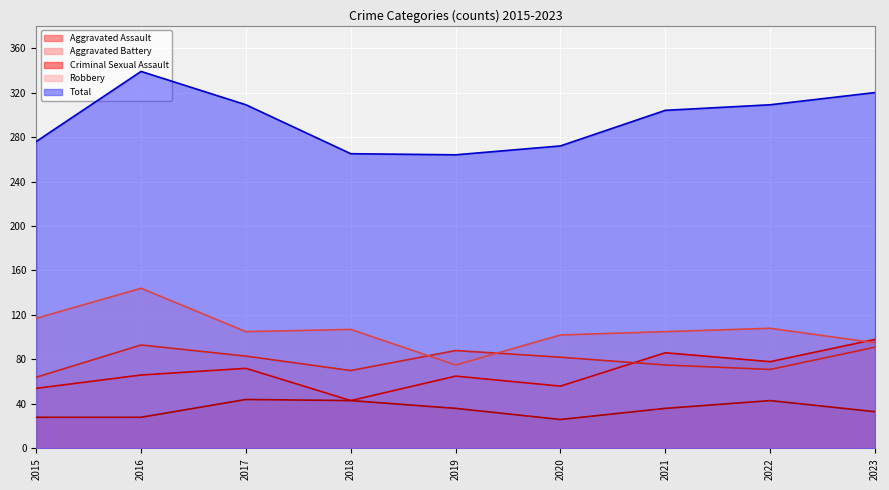

Which label corresponds to the largest value in the chart?

2016